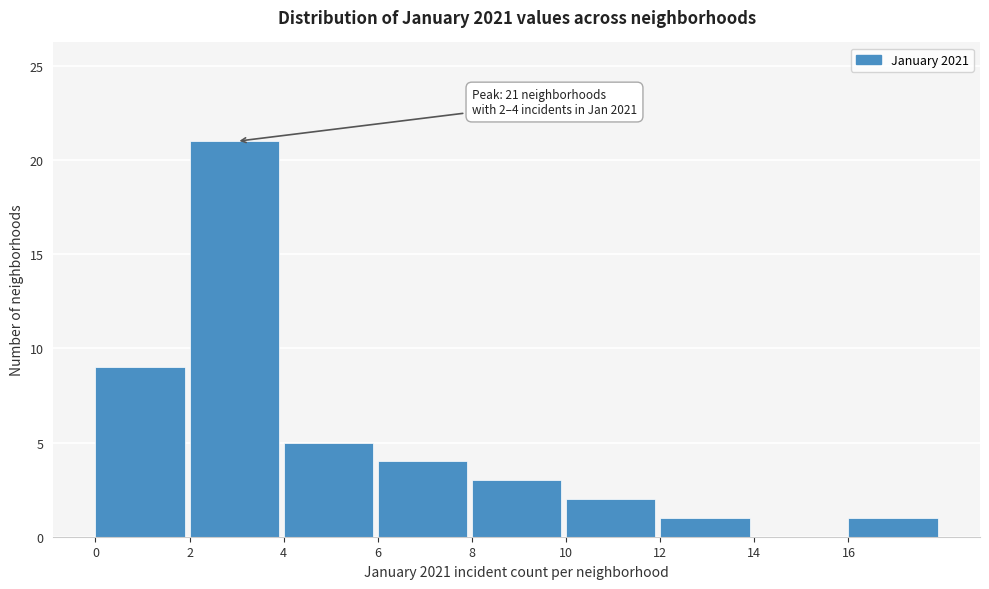

Over which range of the x-axis is the bar tallest?

2 to 4